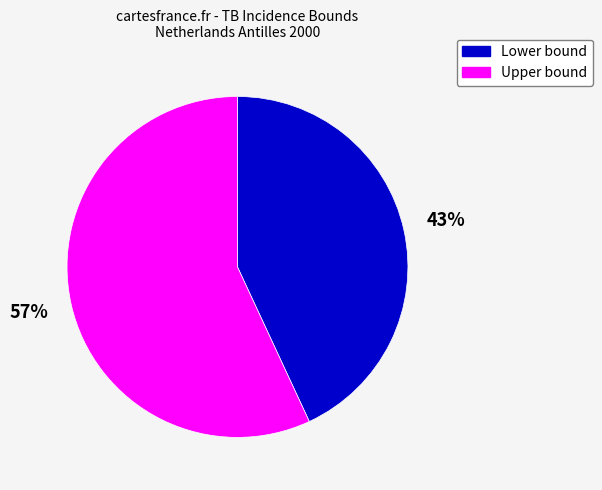

Is it true that Upper bound is 67% of the pie?

False